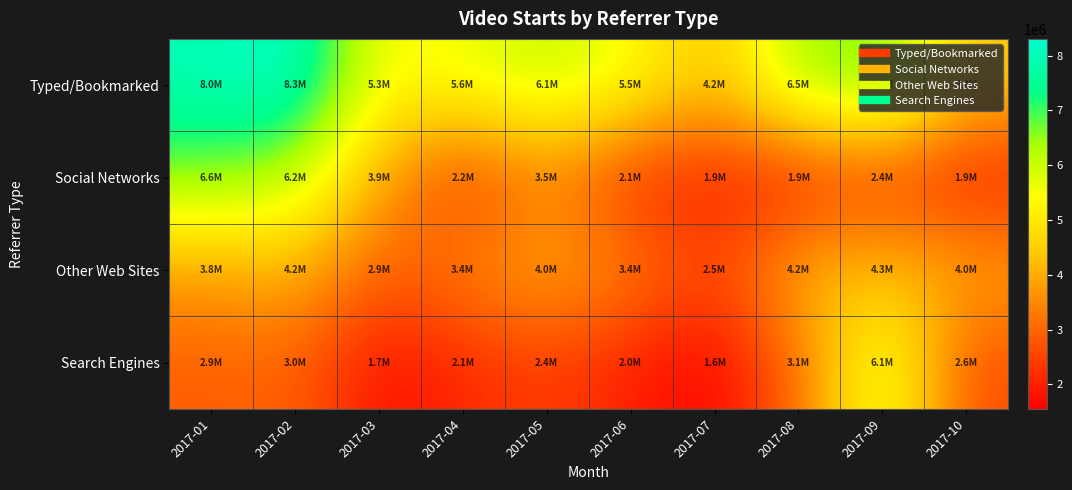

At 2017-10, list the series in order from smallest to largest.

Social Networks, Search Engines, Other Web Sites, Typed/Bookmarked